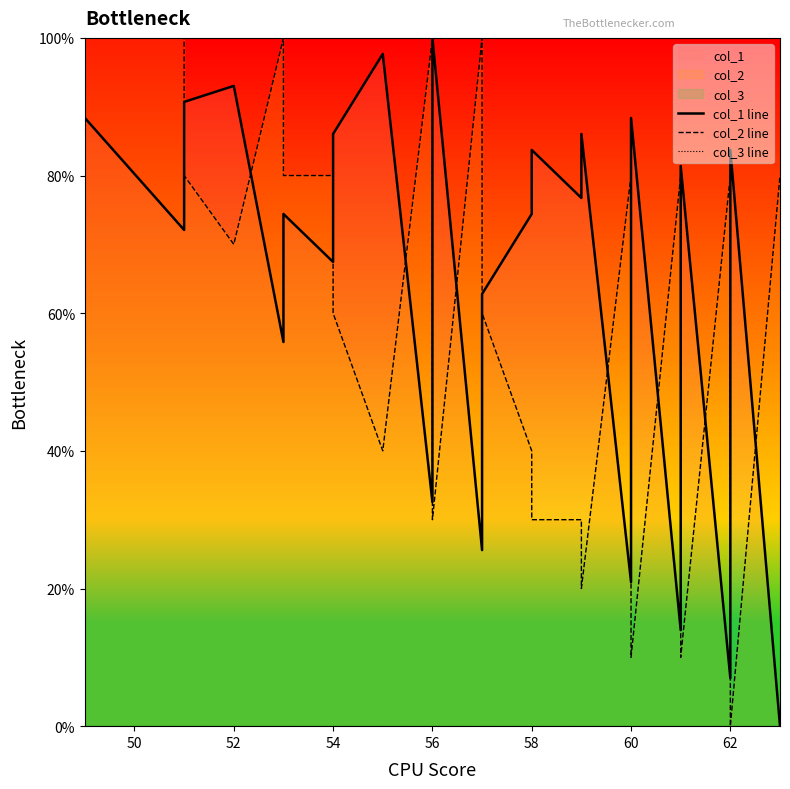

Reading left to right, extract all data points from this chart.

col_1 line: 88.4	72.1	90.7	93.0	55.8	74.4	67.4	76.7	86.0	97.7	32.6	51.2	60.5	69.8	100.0	25.6	44.2	53.5	62.8	74.4	83.7	76.7	86.0	20.9	30.2	39.5	79.1	88.4	14.0	23.3	32.6	51.2	81.4	7.0	16.3	25.6	44.2	53.5	83.7	0.0
col_2 line: 100.0	100.0	80.0	70.0	100.0	80.0	80.0	70.0	60.0	40.0	100.0	80.0	70.0	60.0	30.0	100.0	80.0	70.0	60.0	40.0	30.0	30.0	20.0	80.0	70.0	60.0	20.0	10.0	80.0	70.0	60.0	40.0	10.0	80.0	70.0	60.0	40.0	30.0	0.0	80.0
col_3 line: 0.0	0.0	0.0	0.0	0.0	0.0	0.0	0.0	0.0	0.0	0.0	0.0	0.0	0.0	0.0	0.0	0.0	0.0	0.0	0.0	0.0	0.0	0.0	0.0	0.0	0.0	0.0	0.0	0.0	0.0	0.0	0.0	0.0	0.0	0.0	0.0	0.0	0.0	0.0	0.0